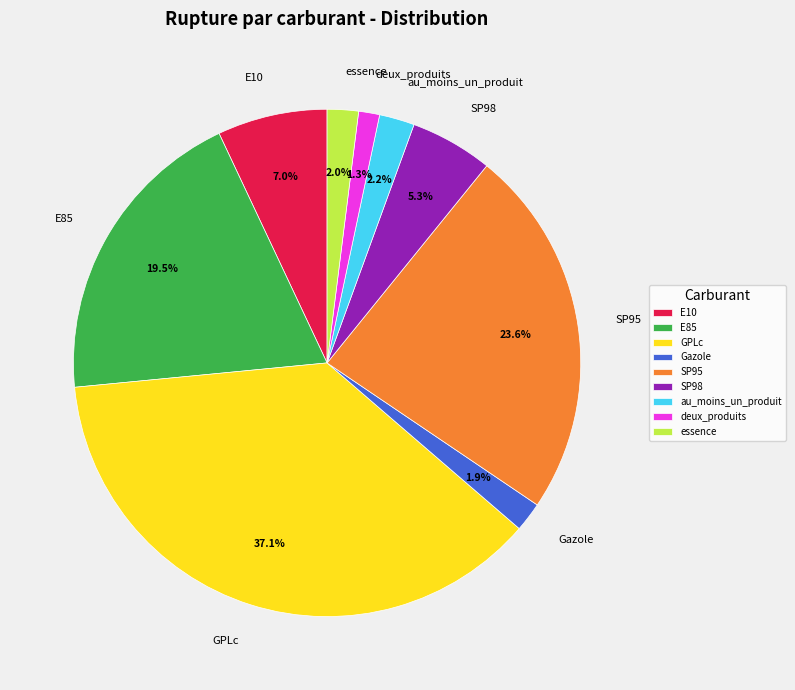

To the nearest percent, what is the combined percentage of SP98 and deux_produits?

7%